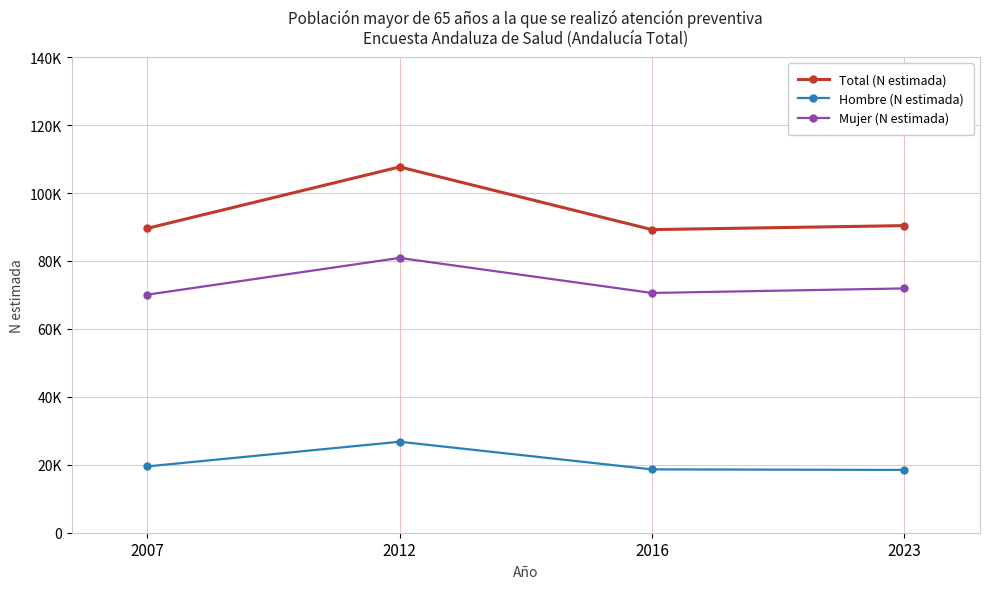

What are all the series names shown in the legend?

Total (N estimada), Hombre (N estimada), Mujer (N estimada)